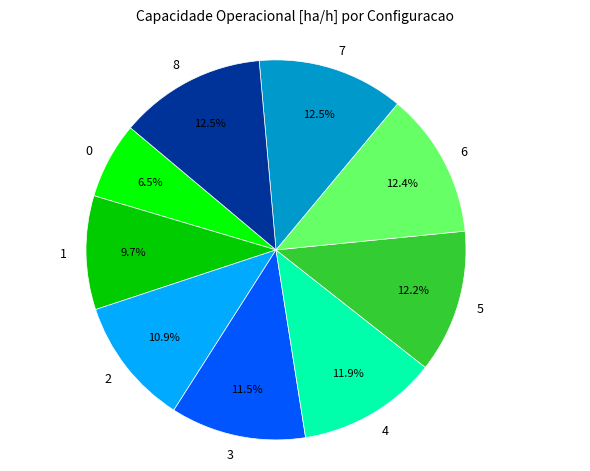

Is it true that 4 is 1% of the pie?

False